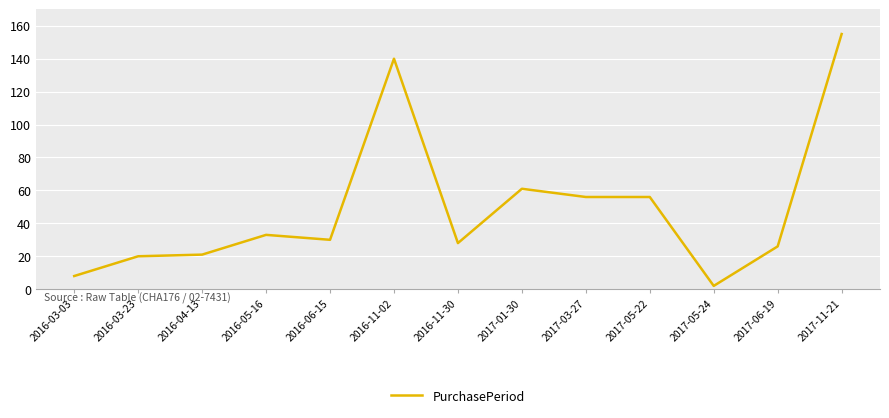

The value at 2016-11-30 is 15. True or false?

False